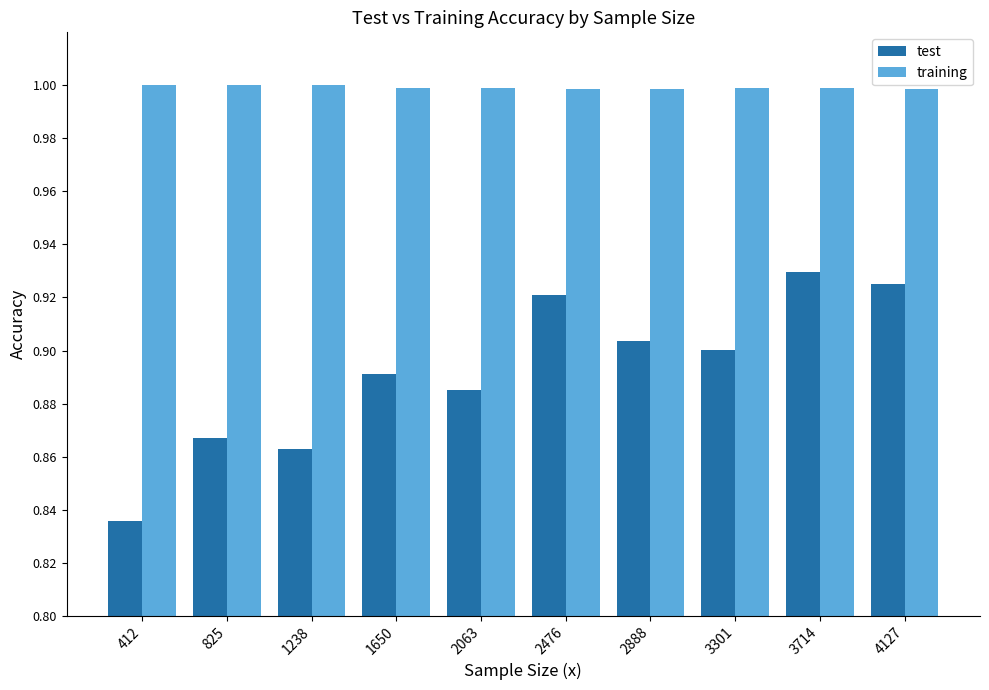

What is the sum of the training values at 3714 and 4127?

2.0